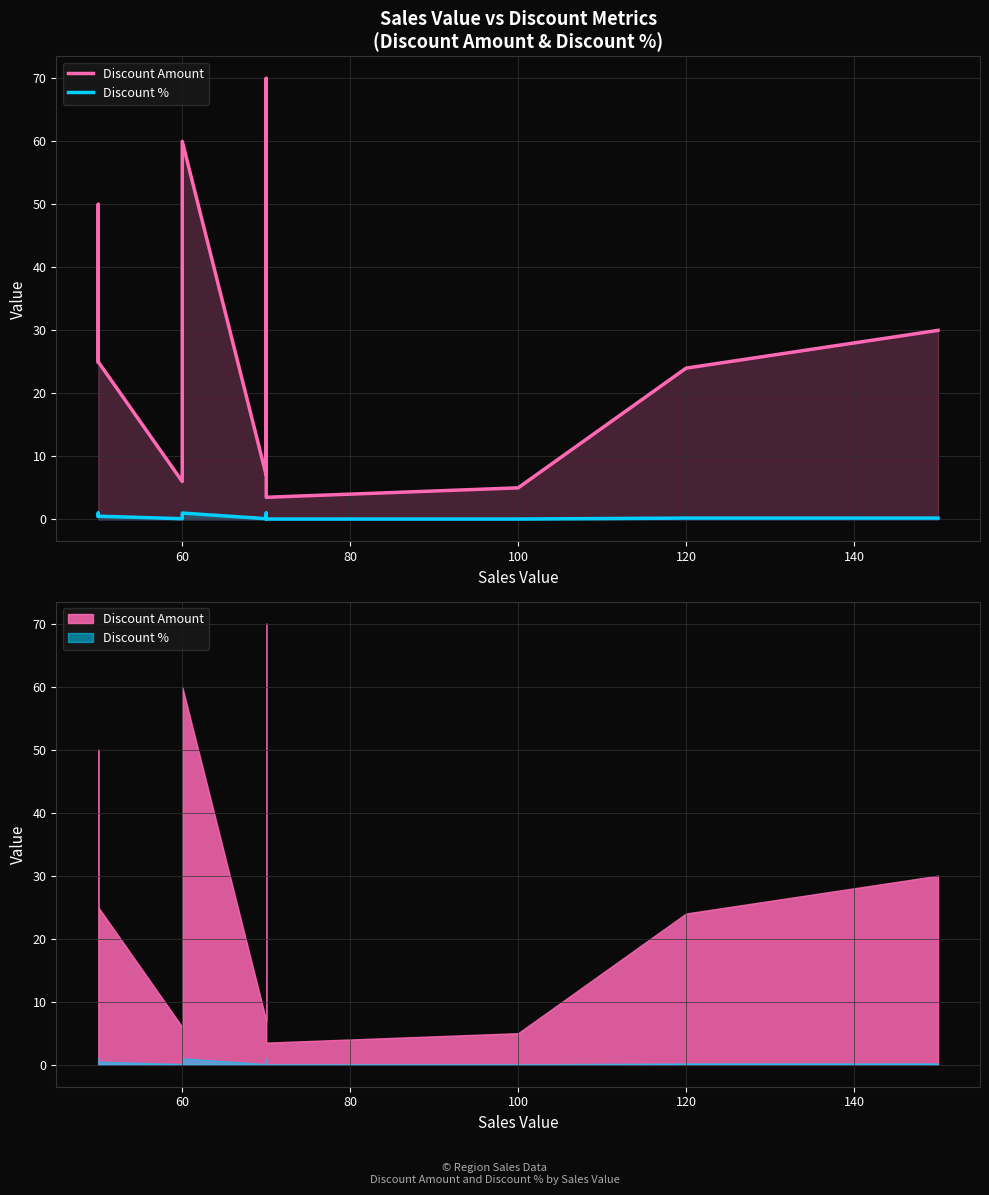

What are all the series names shown in the legend?

Discount Amount, Discount %